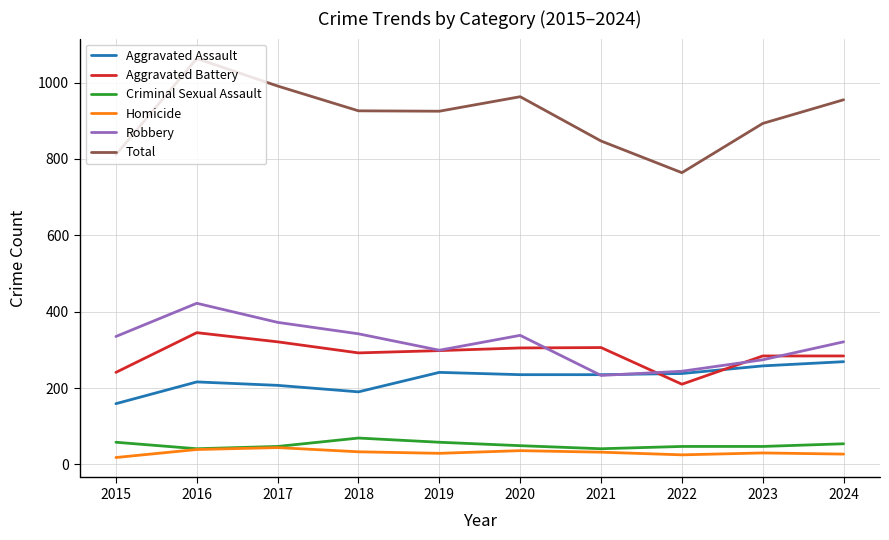

What is the sum of all Homicide values?

313